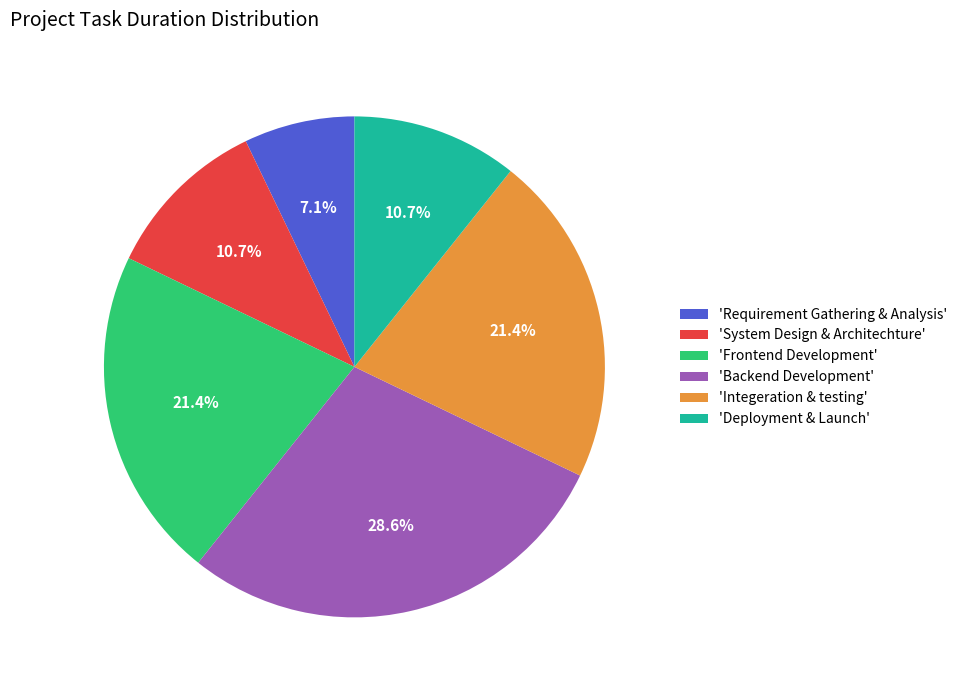

How many segments does this pie chart have?

6